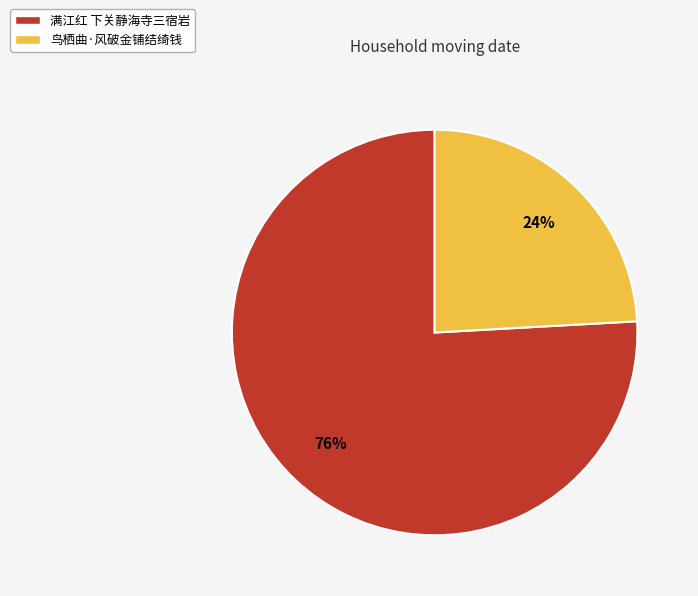

Count the number of slices in the pie.

2